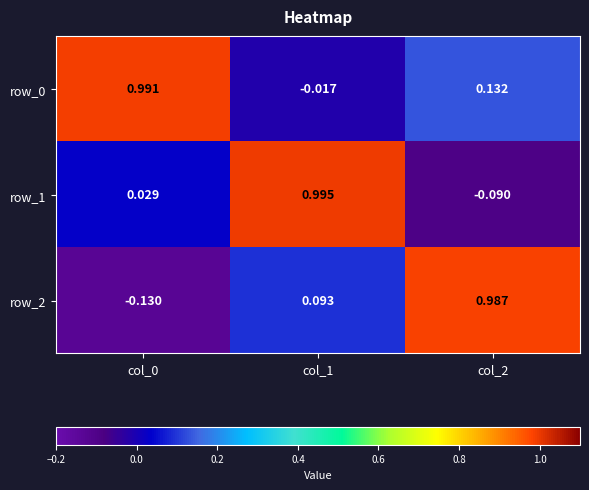

The row_2 series shows 1.7 at col_2. True or false?

False